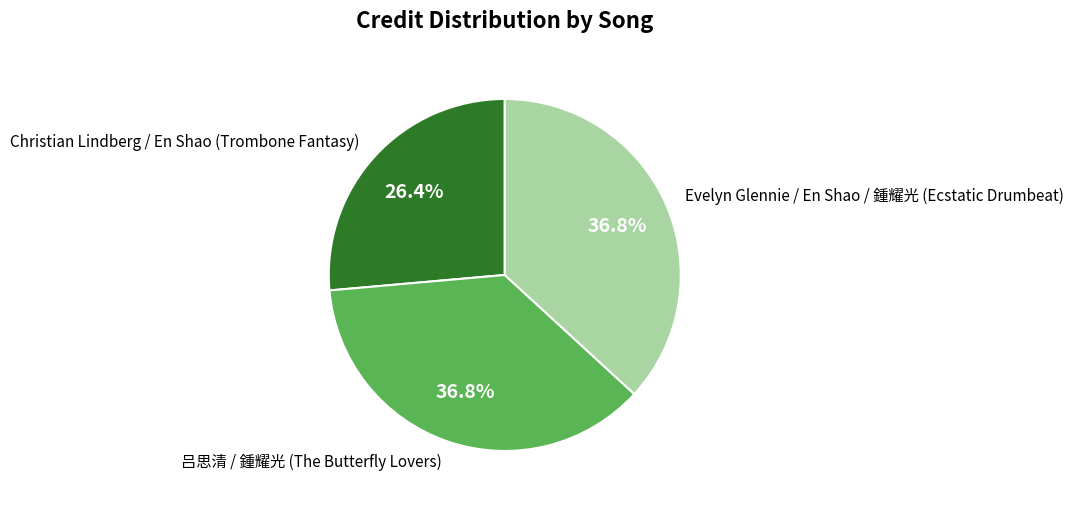

The Evelyn Glennie / En Shao / 鍾耀光 (Ecstatic Drumbeat) slice represents 48% of the pie. True or false?

False